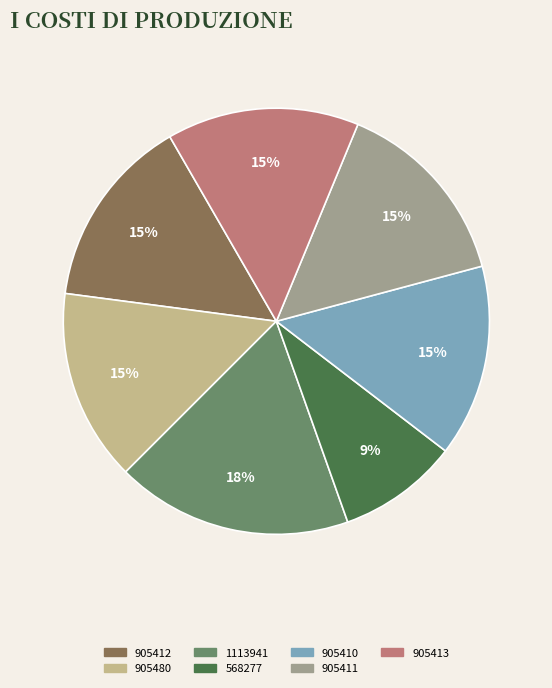

Does any single category account for the majority?

No